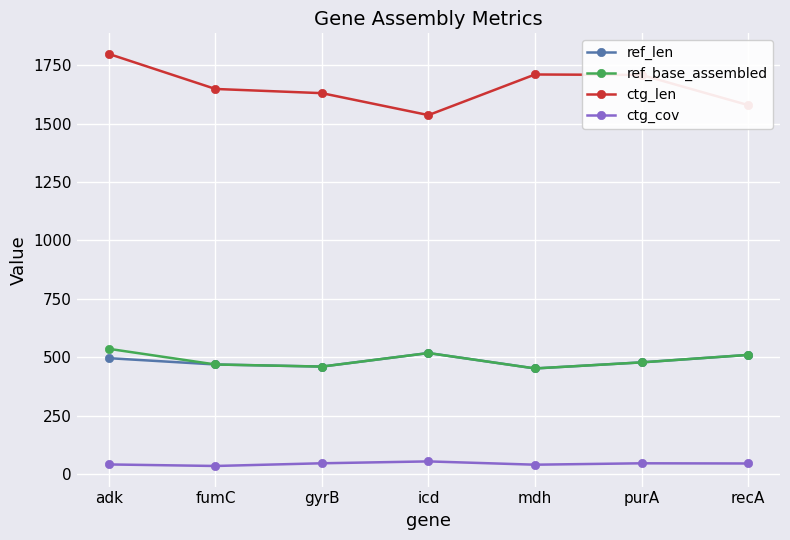

The value of ctg_len at purA is 1709.0. True or false?

True